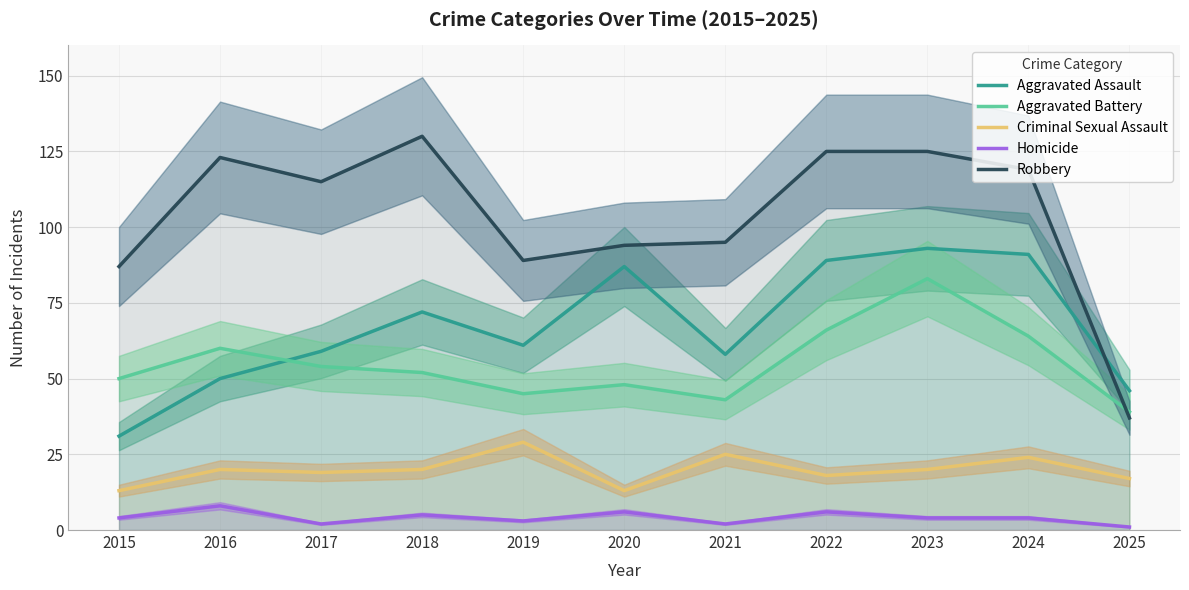

Where is the first local maximum for Robbery?

2016